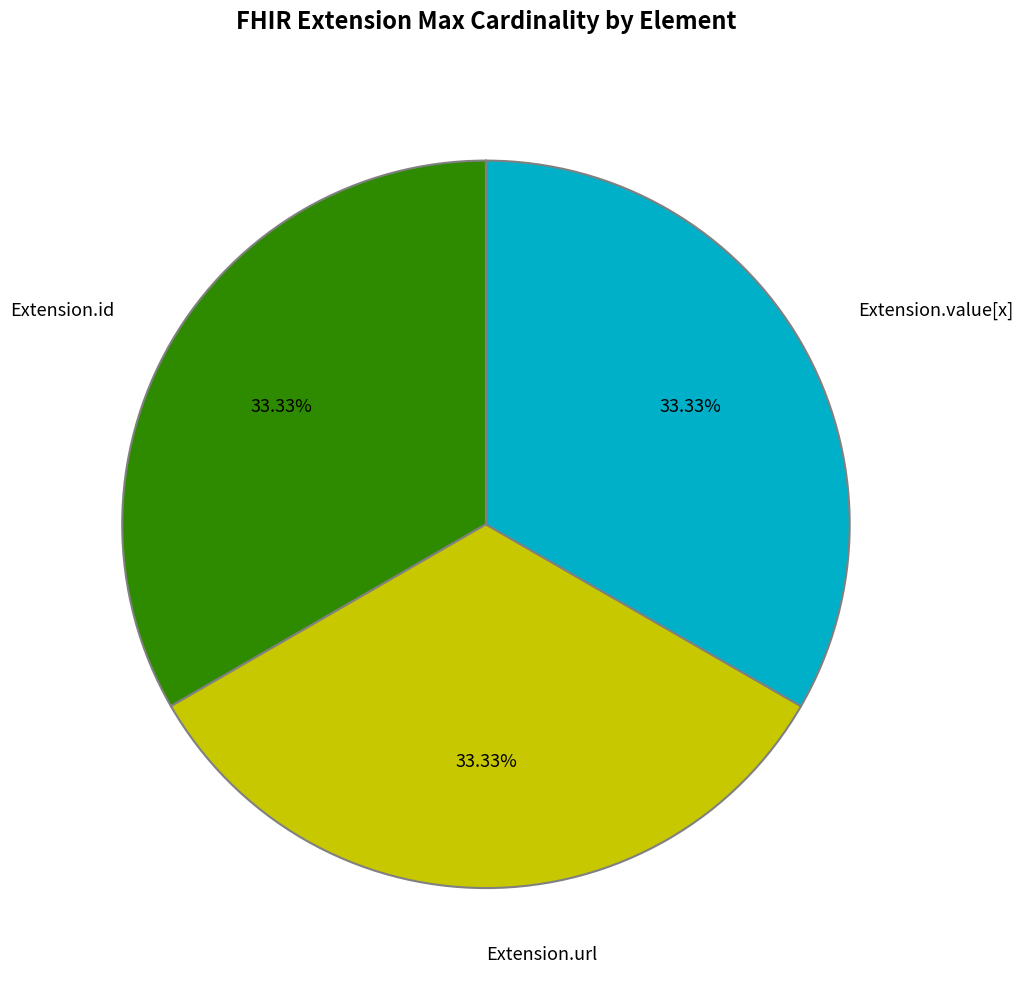

Approximately how many times larger is the value at Extension.url compared to Extension.id?

1.0